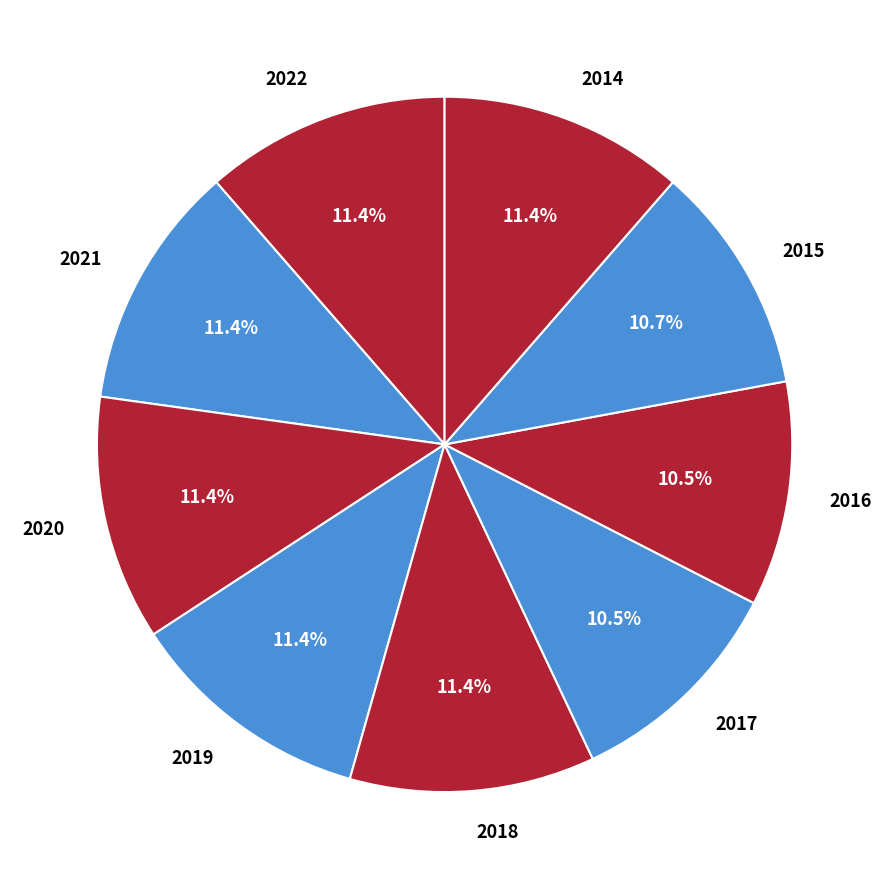

Count the number of slices in the pie.

9